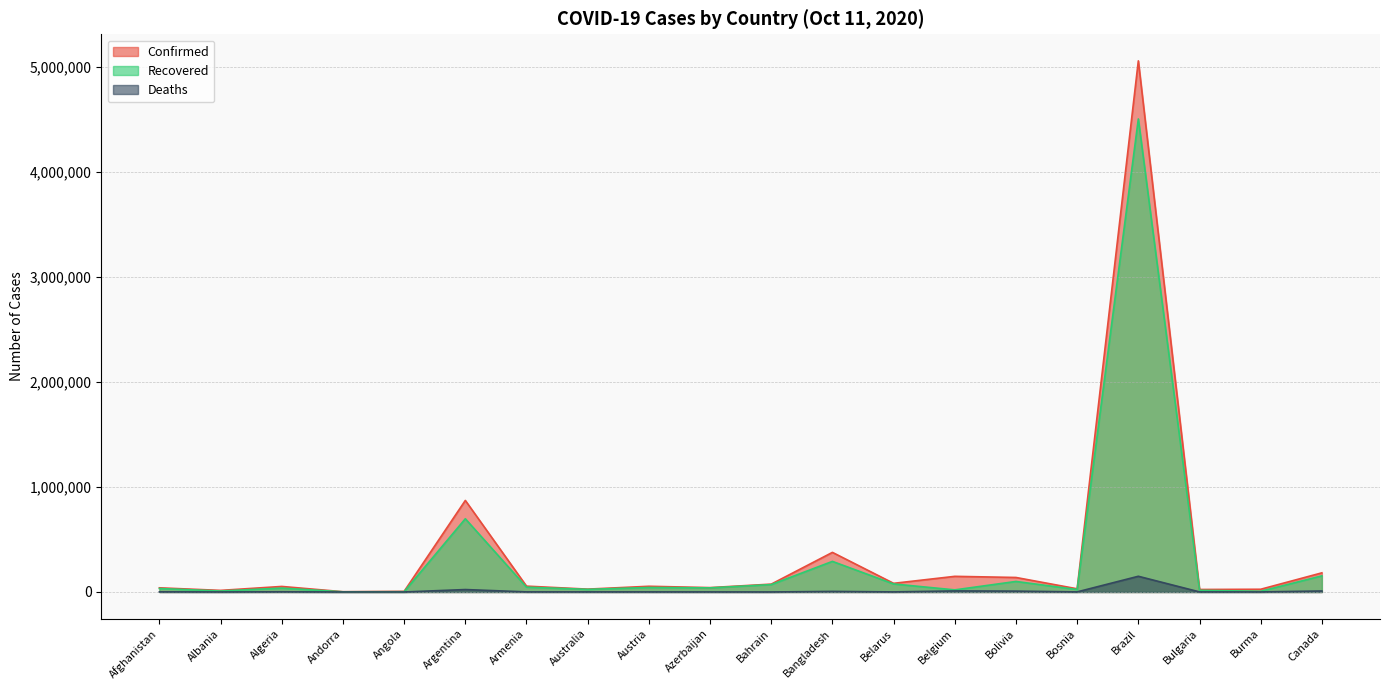

Is the value of Recovered at Belarus greater than the value of Confirmed at Canada?

No